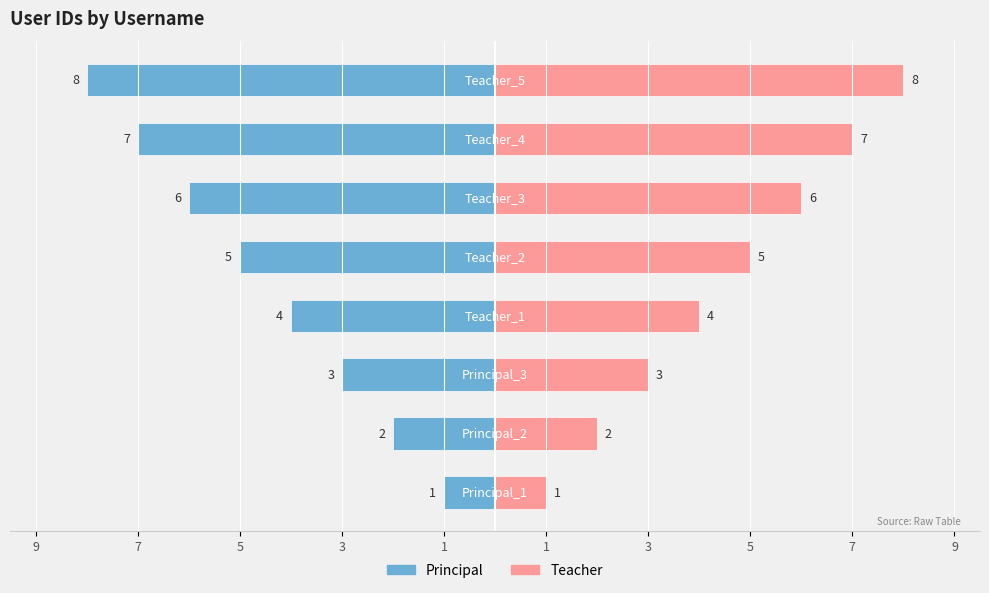

How many bars are there in each group?

2